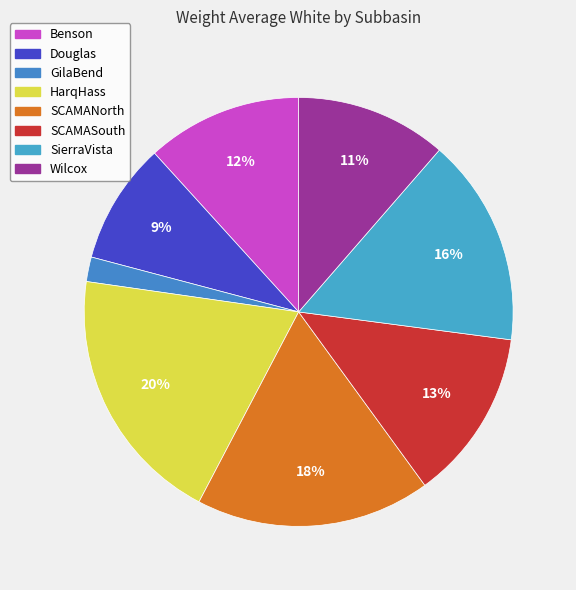

How many slices are in this pie chart?

8